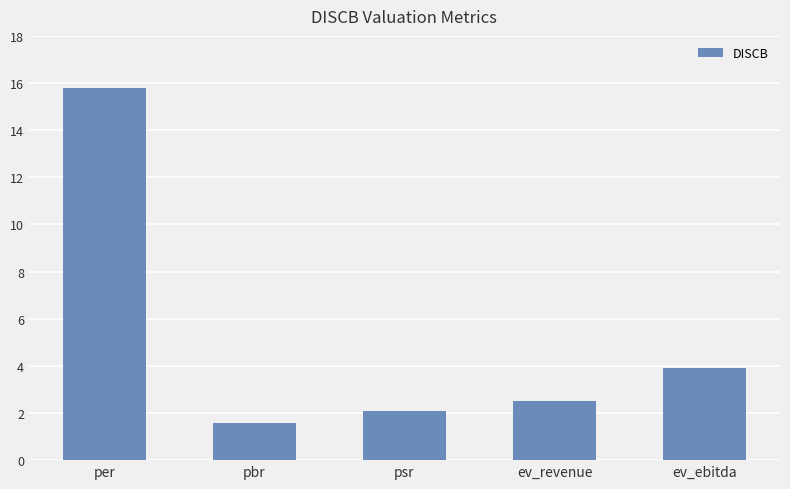

How many data points does each series have?

5